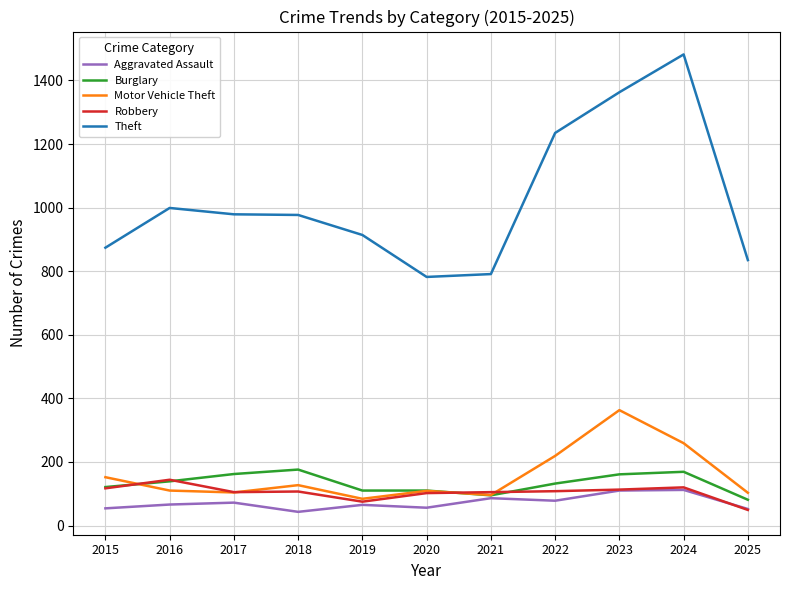

What is the sum of all Robbery values?

1145